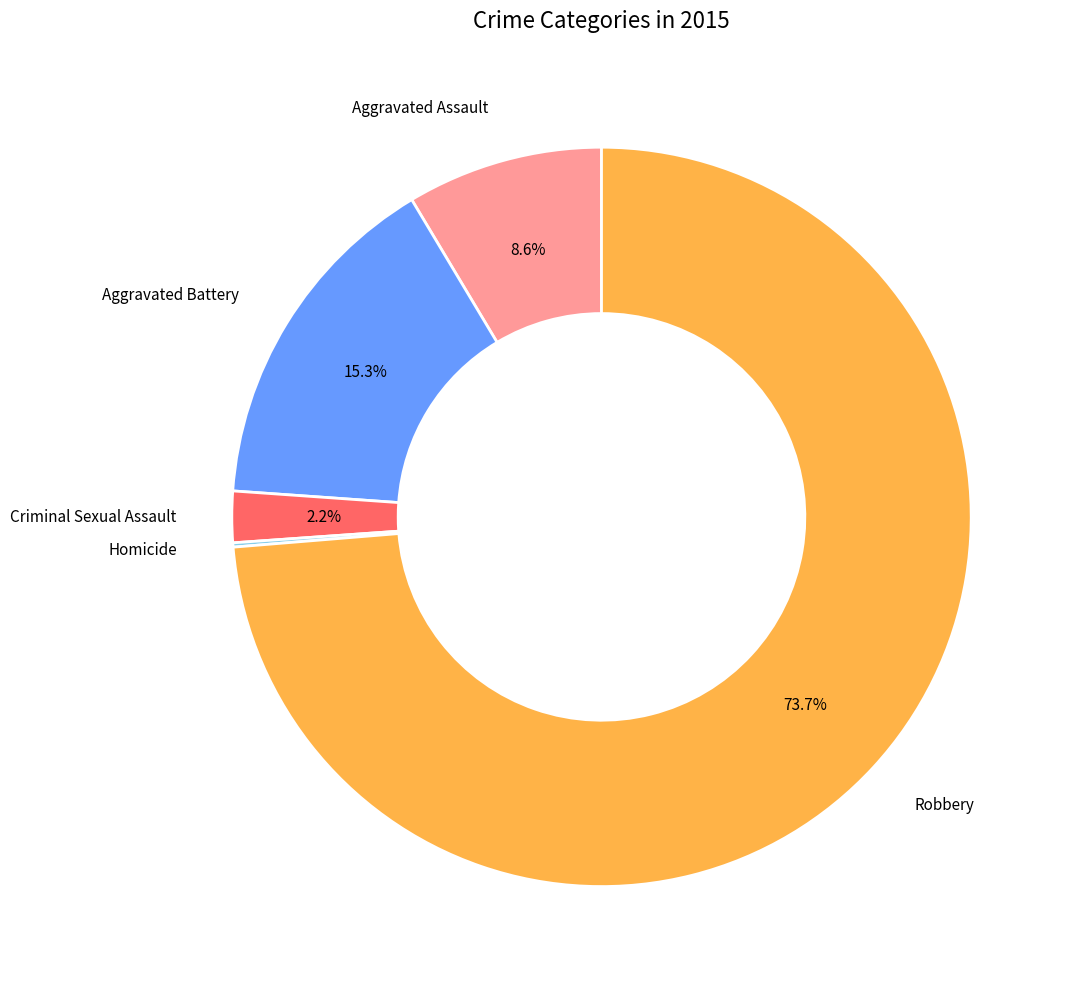

The Robbery slice represents 74% of the pie. True or false?

True